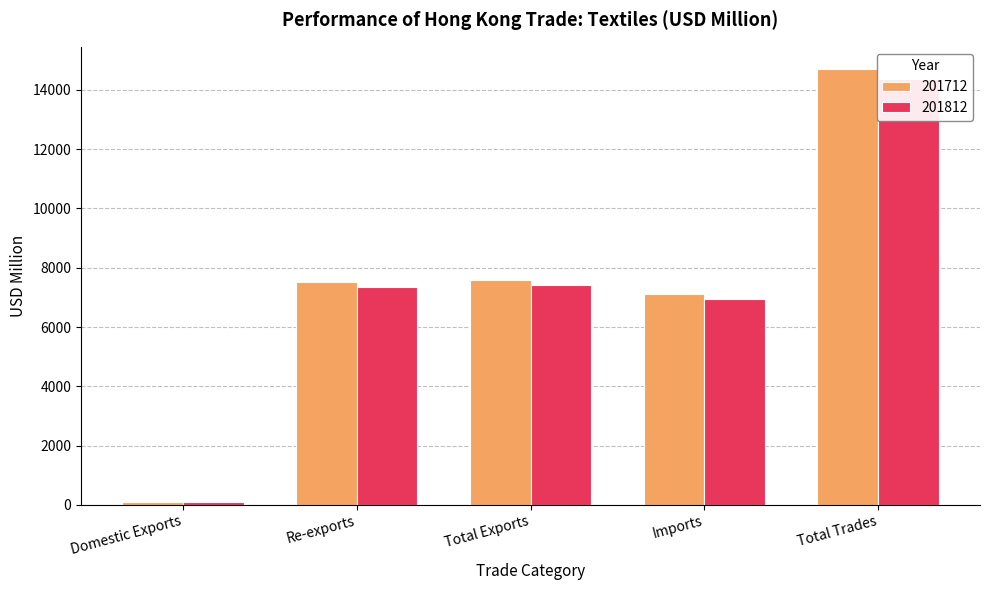

Reading left to right, list all the values displayed in this chart.

201712: 77.7	7524.2	7601.9	7119.7	14721.6
201812: 80.0	7343.5	7423.5	6936.4	14359.9